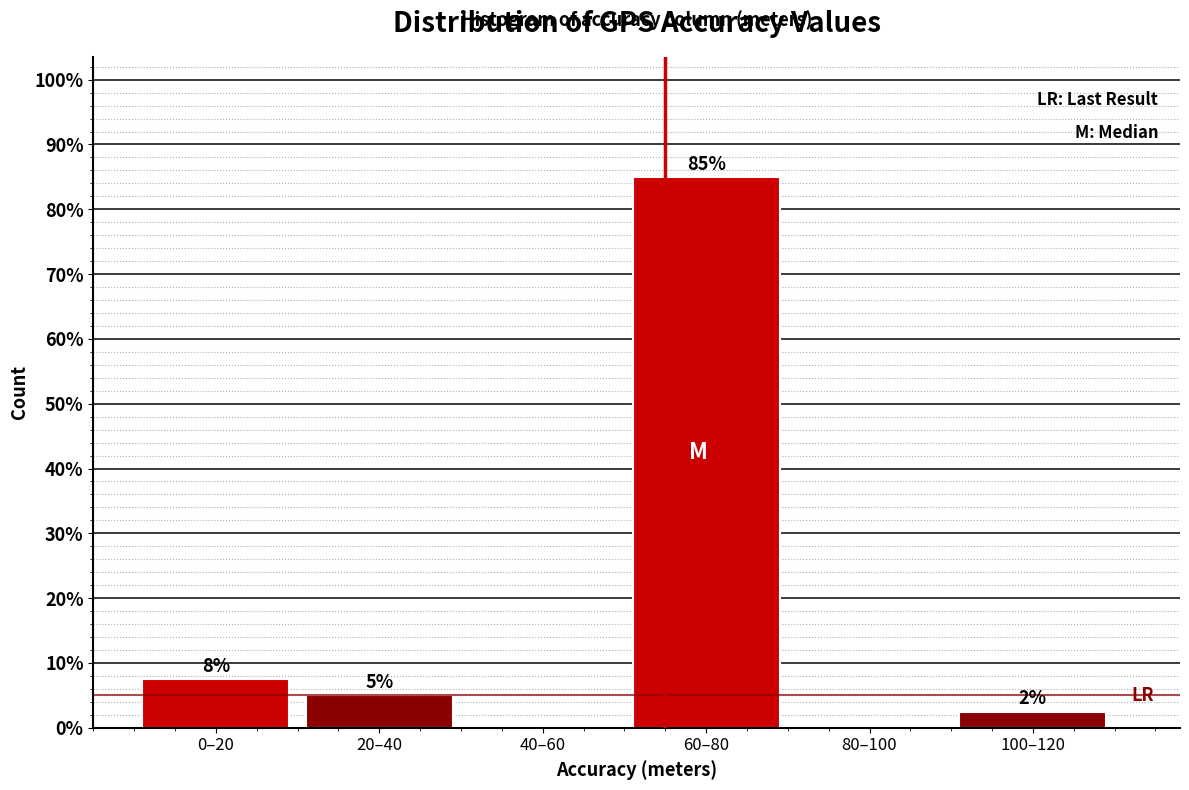

True or false: the data shows 85.0 at 60–80.

True